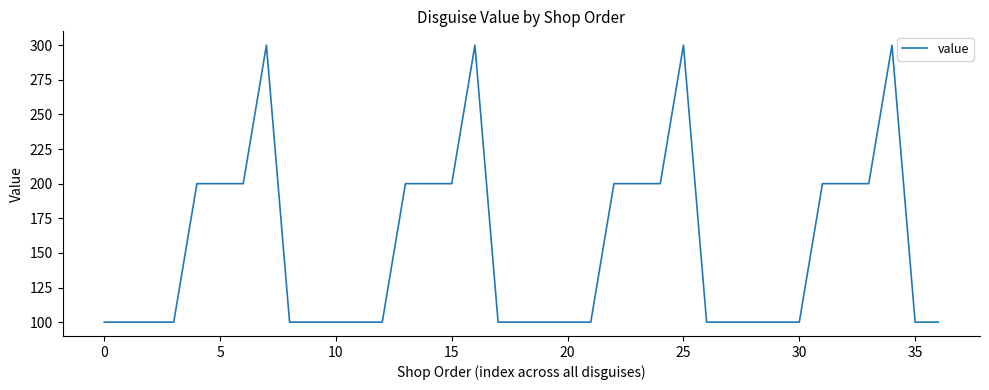

What is the difference between the maximum and minimum values?

200